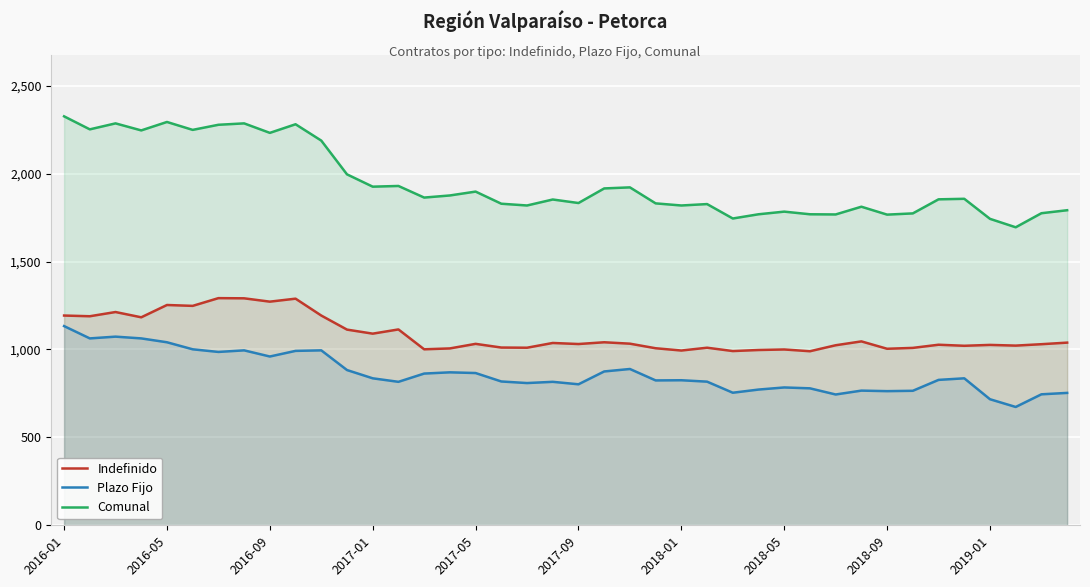

What is the total value across all series at 39?

3584